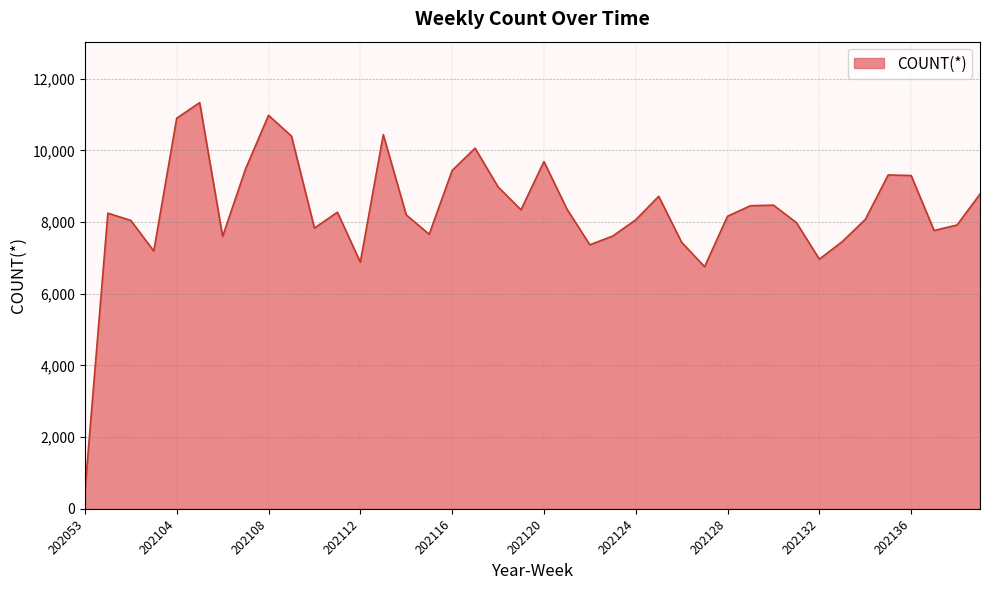

What is the smallest value displayed?

488